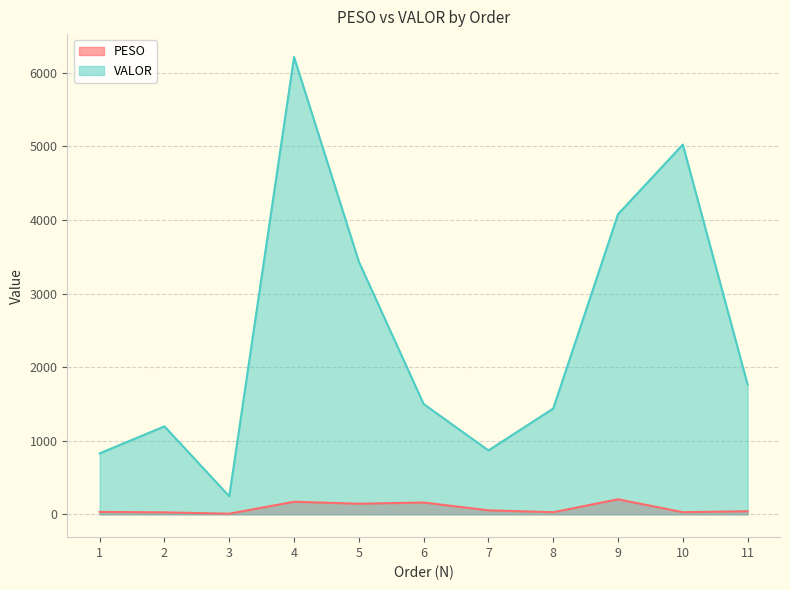

True or false: PESO and VALOR cross at least once.

False